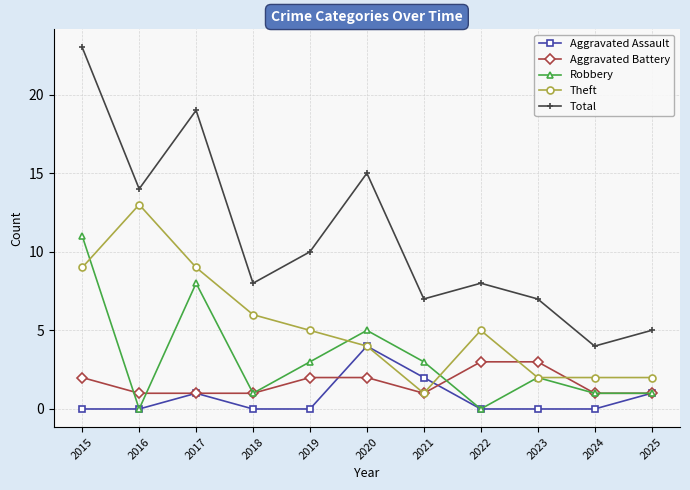

What is the value of the Robbery point at the 1st from the left?

11